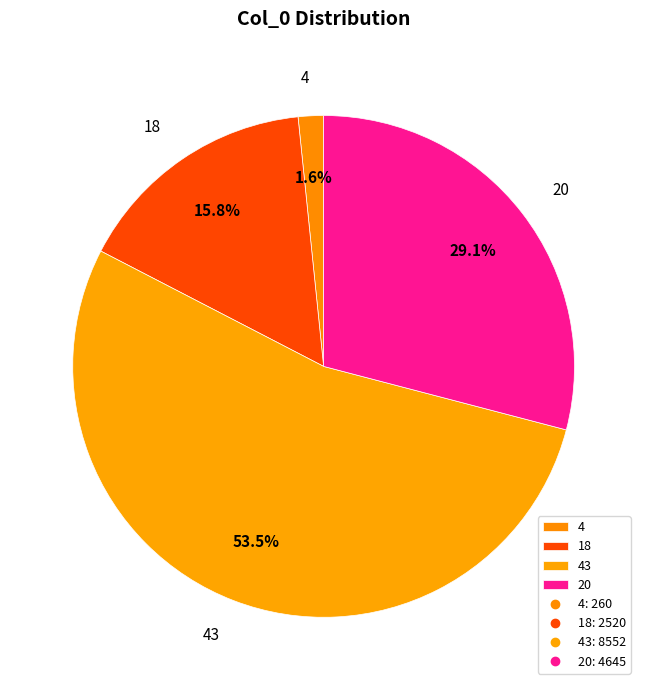

True or false: 43 accounts for 63% of the total.

False